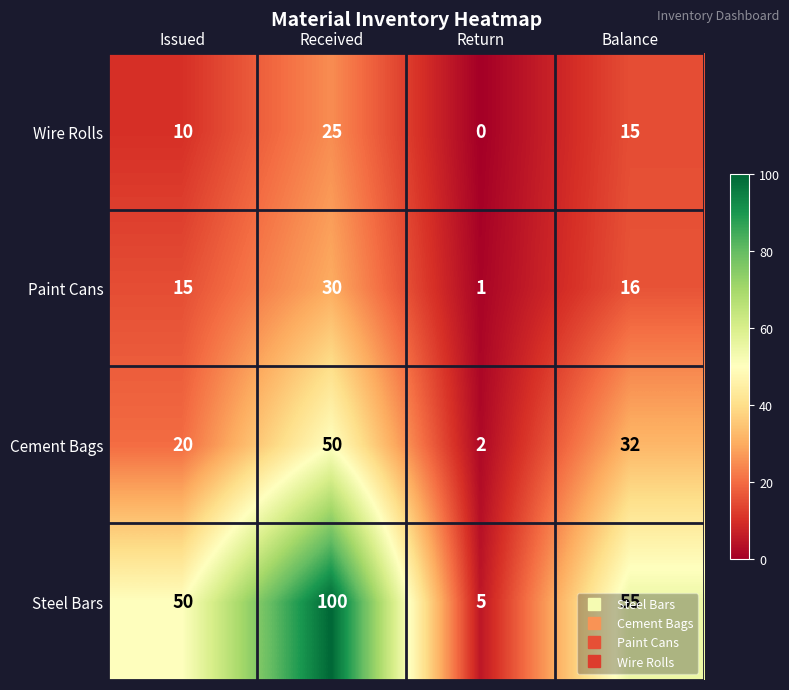

What value does the Steel Bars series have at Balance, to the nearest 5?

55